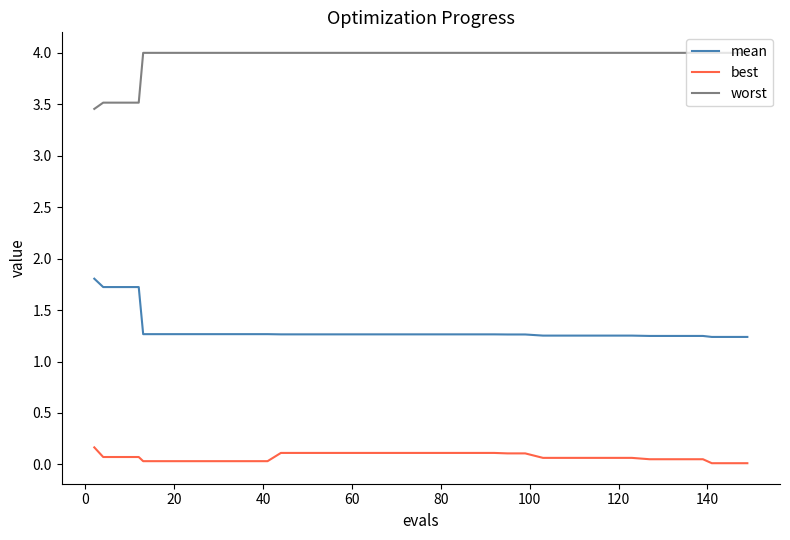

Rank the series by their maximum value, from highest to lowest.

worst, mean, best